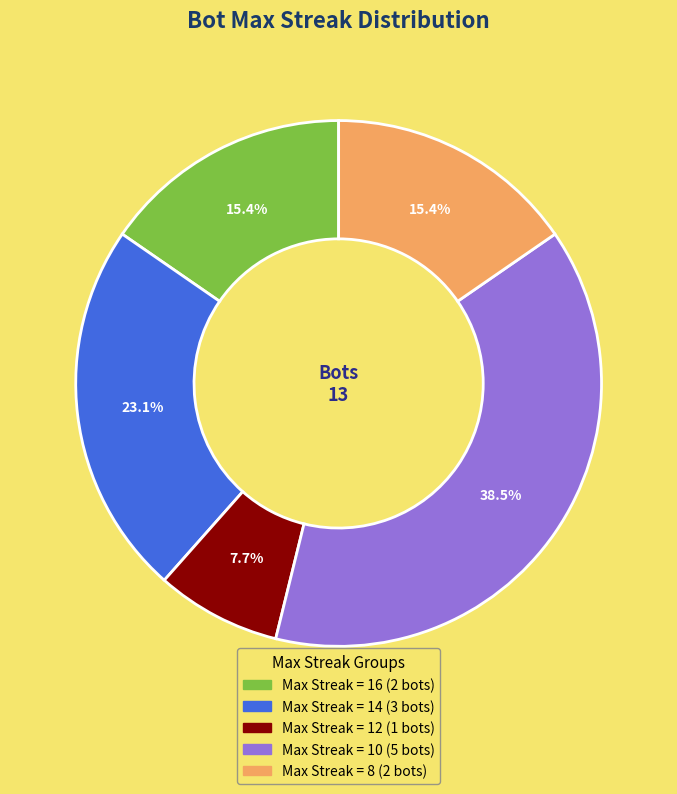

Is there any slice that represents more than half of the pie?

No